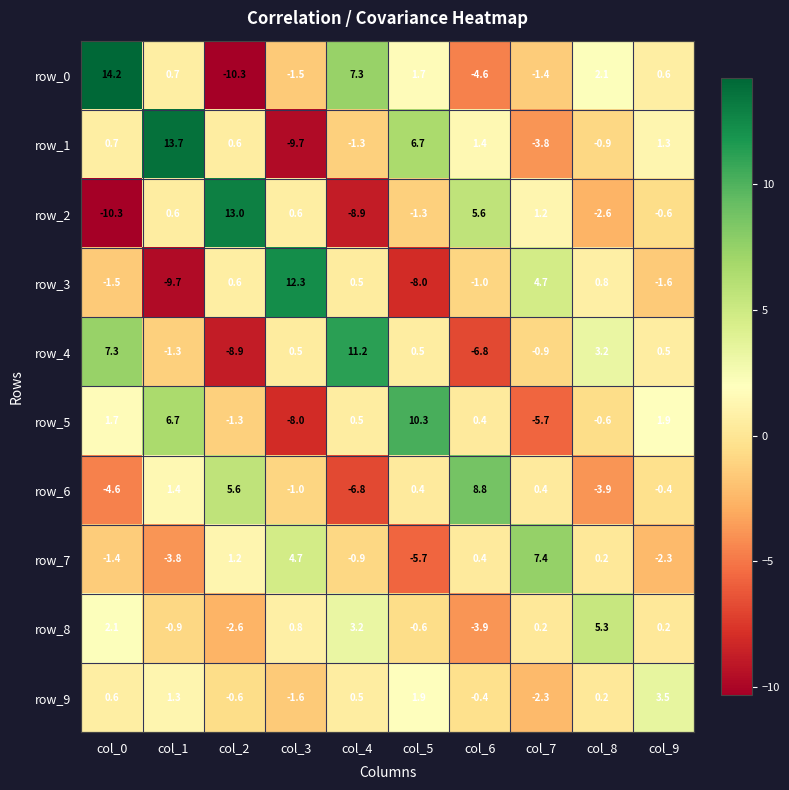

List the labels in order of row_1 value, largest first.

col_1, col_5, col_6, col_9, col_0, col_2, col_8, col_4, col_7, col_3